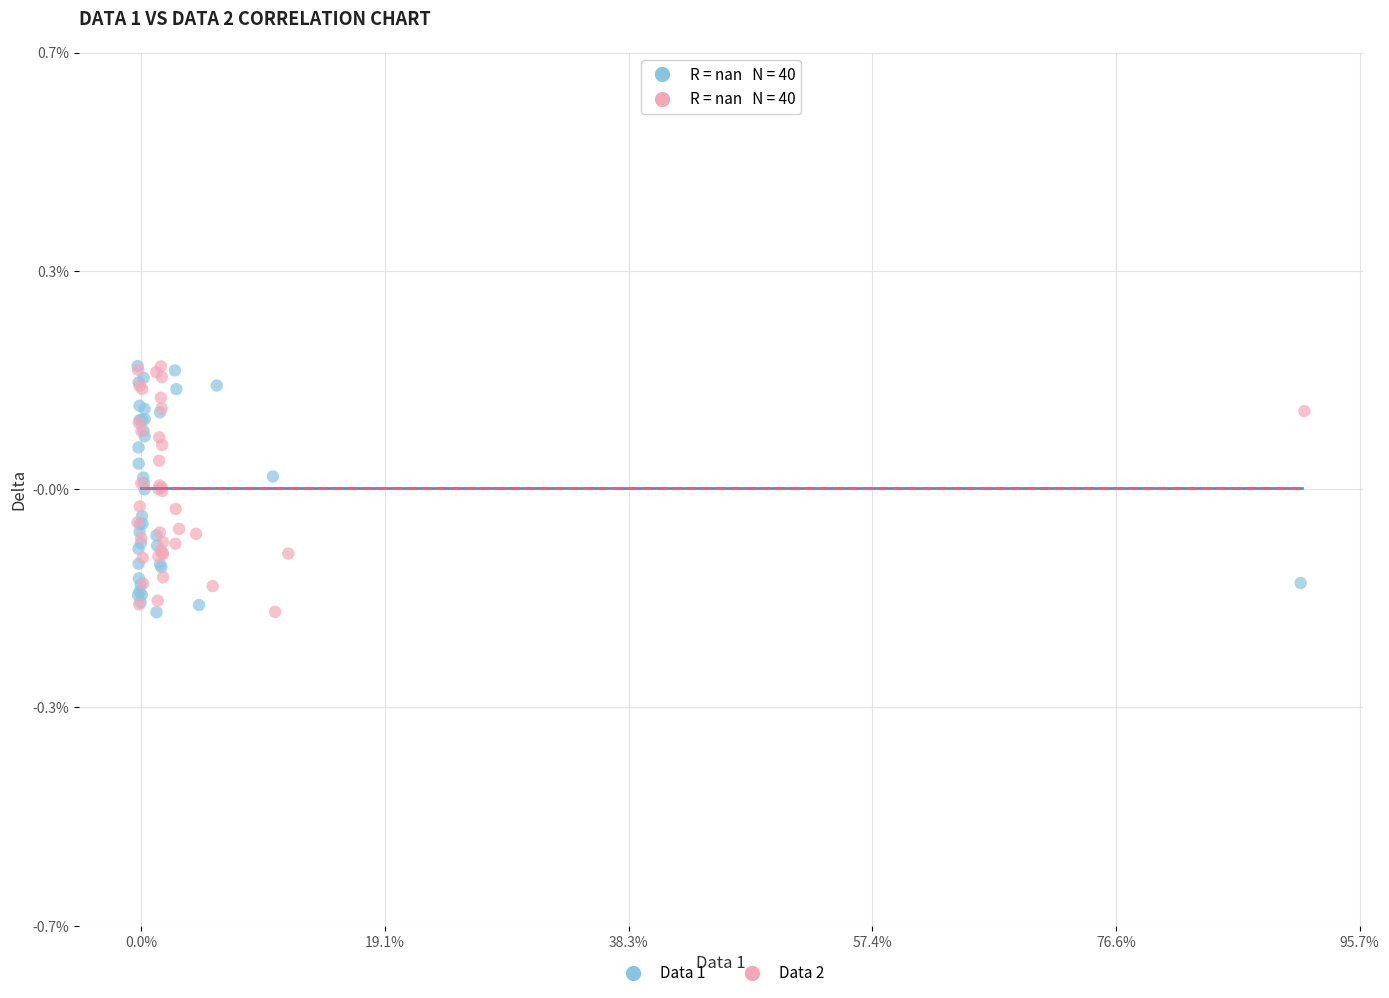

What are all the series names shown in the legend?

Data 1, Data 2